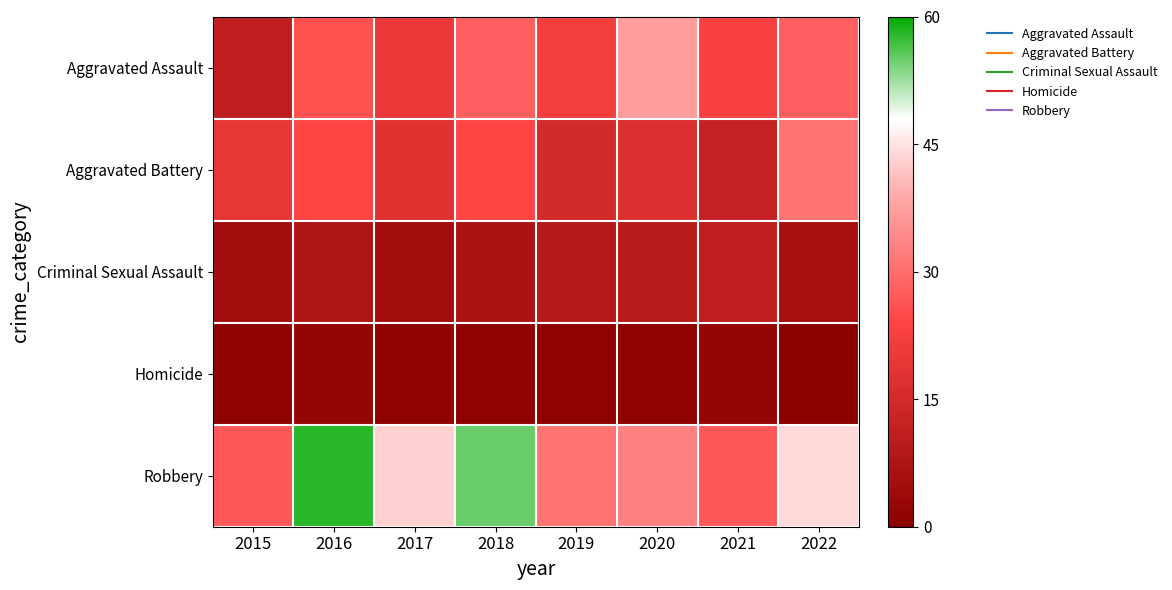

Reading left to right, transcribe all the data shown in this chart.

Aggravated Assault: 2015=11	2016=26	2017=20	2018=28	2019=22	2020=37	2021=23	2022=28
Aggravated Battery: 2015=19	2016=24	2017=18	2018=24	2019=15	2020=17	2021=12	2022=31
Criminal Sexual Assault: 2015=5	2016=8	2017=5	2018=7	2019=9	2020=10	2021=11	2022=6
Homicide: 2015=1	2016=2	2017=1	2018=1	2019=1	2020=1	2021=2	2022=0
Robbery: 2015=27	2016=58	2017=43	2018=55	2019=31	2020=33	2021=27	2022=44